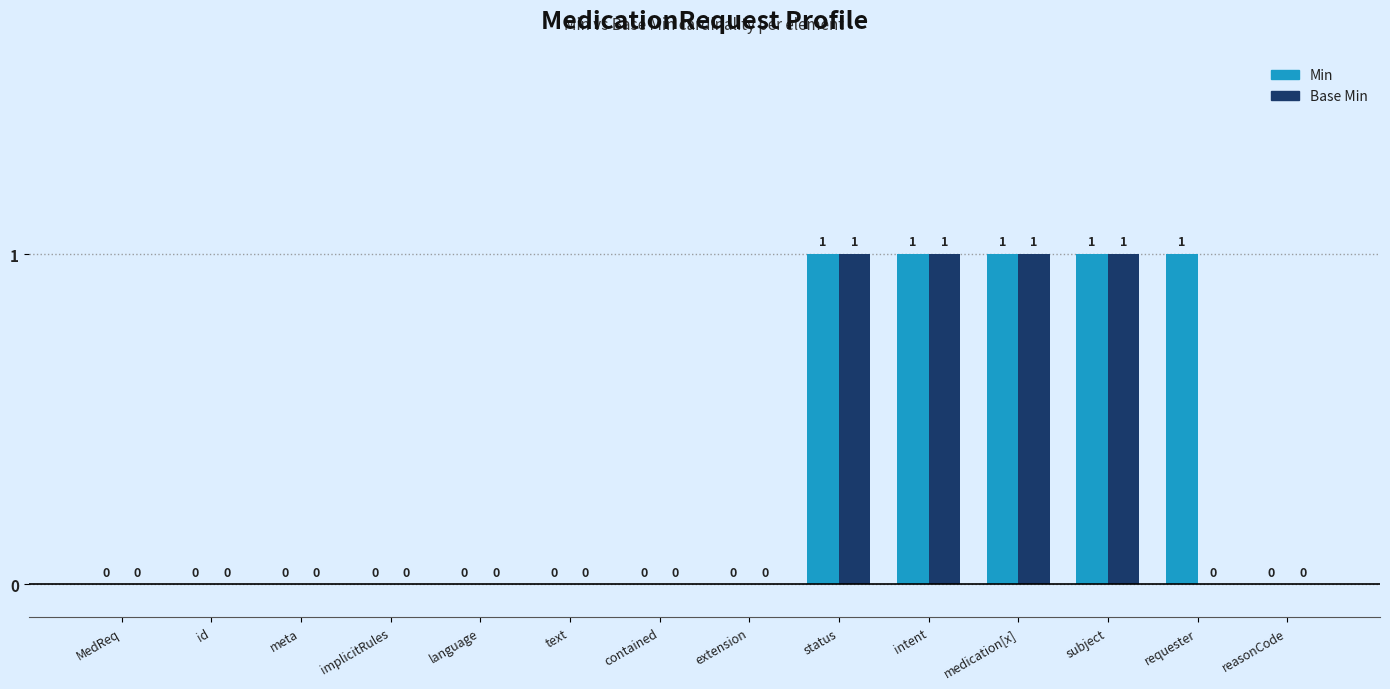

Which series has the largest total across all categories?

Min